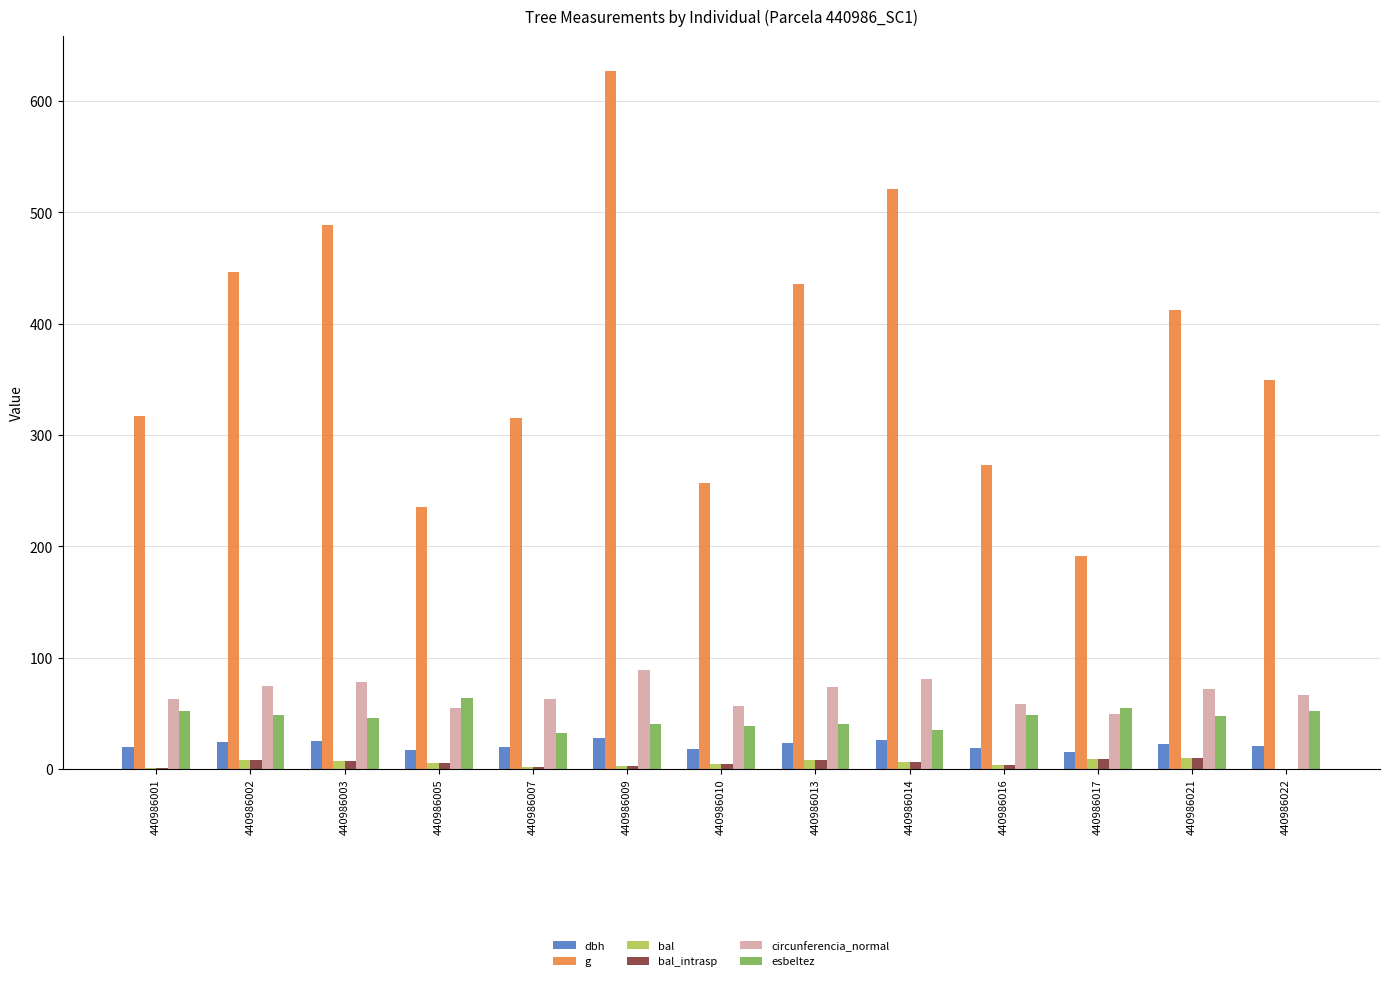

What is the difference between the esbeltez values at 440986001 and 440986013?

11.9